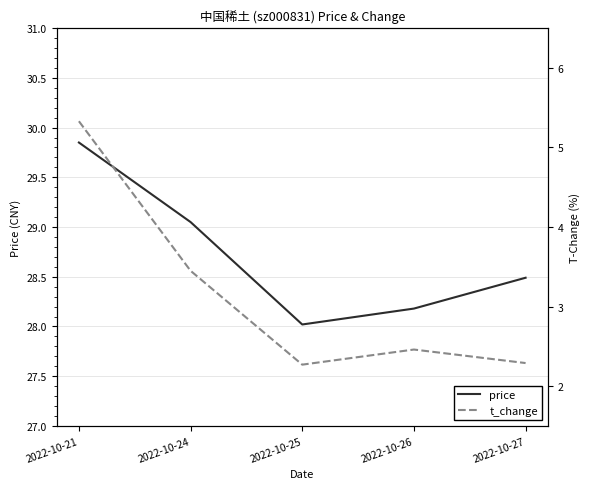

What is the approximate value of price at 2022-10-27?

28.5